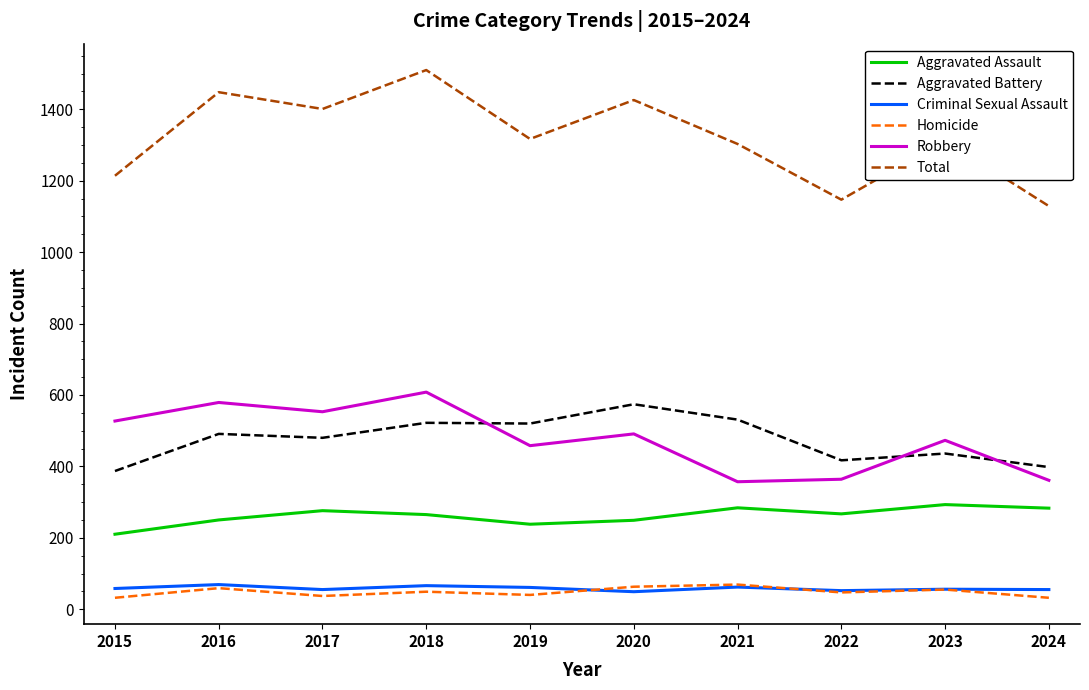

The value of Criminal Sexual Assault at 2016 is 69. True or false?

True